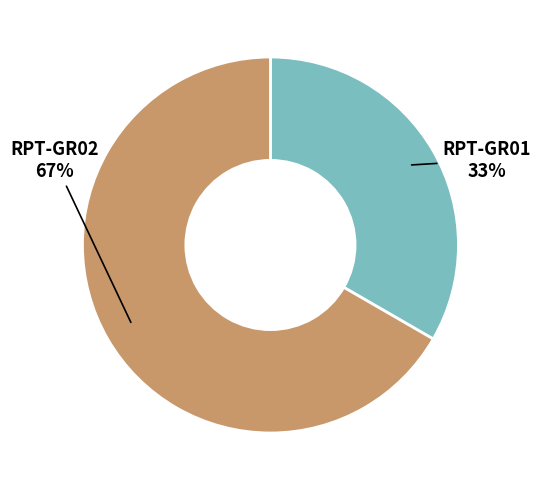

Rank the categories by value from highest to lowest.

RPT-GR02, RPT-GR01